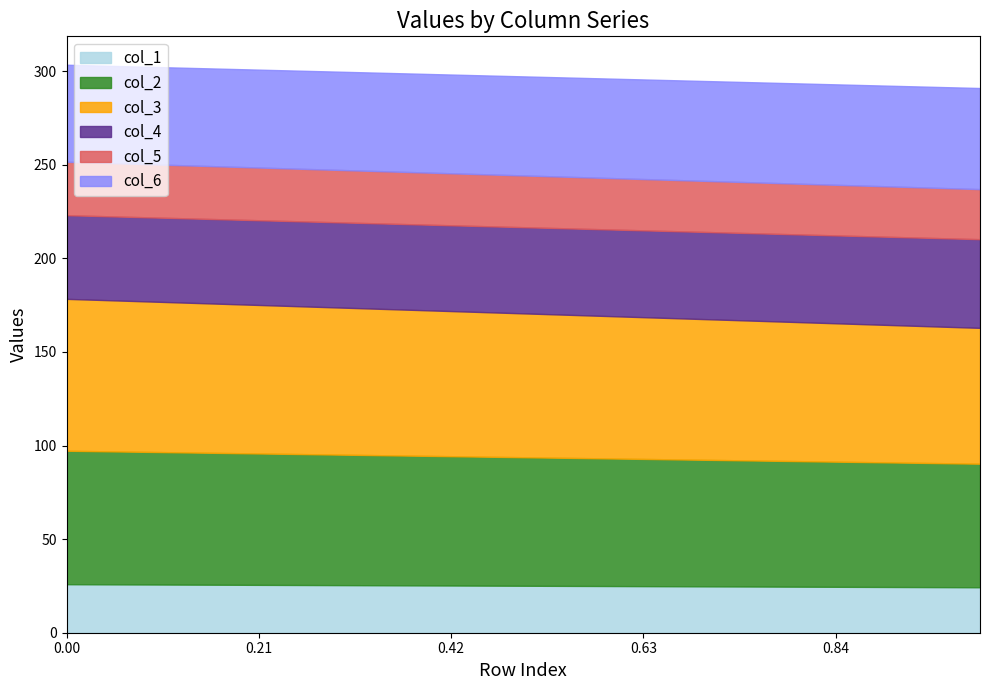

Reading left to right, extract all data points from this chart.

col_1: 0=25.9	1=24.3
col_2: 0=71.3	1=66.0
col_3: 0=81.2	1=72.6
col_4: 0=44.7	1=47.4
col_5: 0=28.5	1=26.8
col_6: 0=51.8	1=54.0